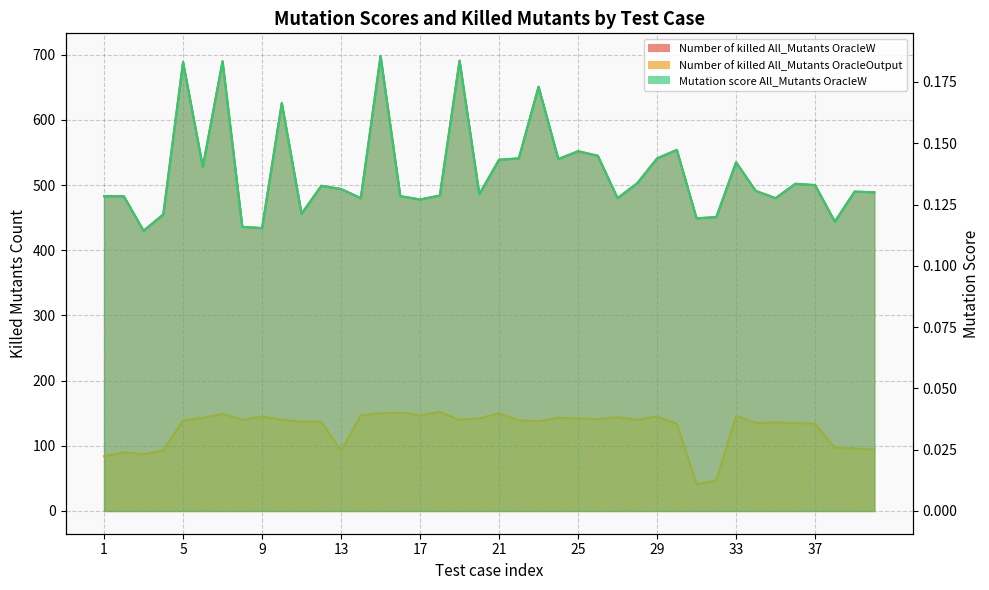

True or false: Number of killed All_Mutants OracleOutput and Number of killed All_Mutants OracleW intersect in this chart.

False